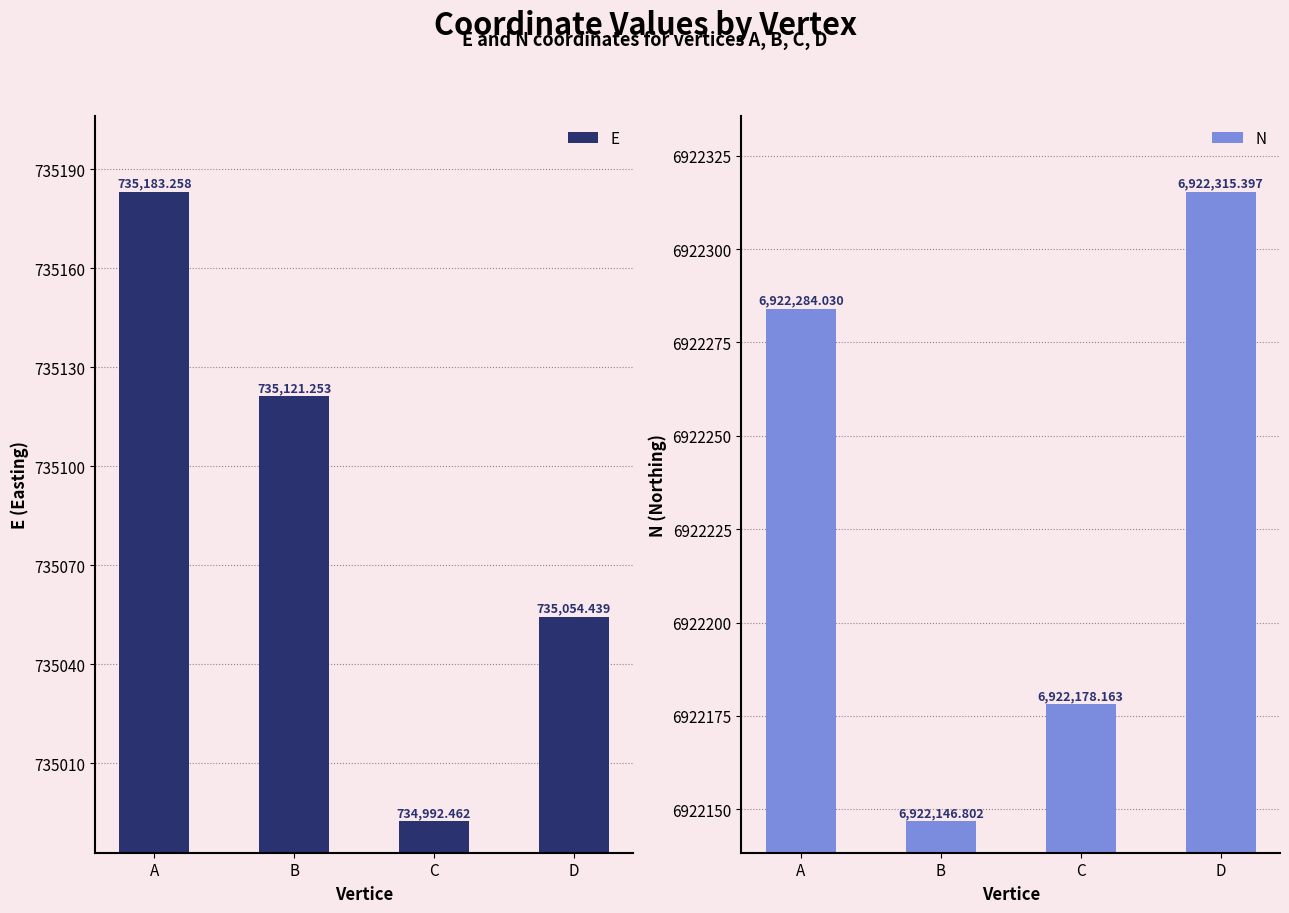

Between C and D, which series saw the biggest shift?

N